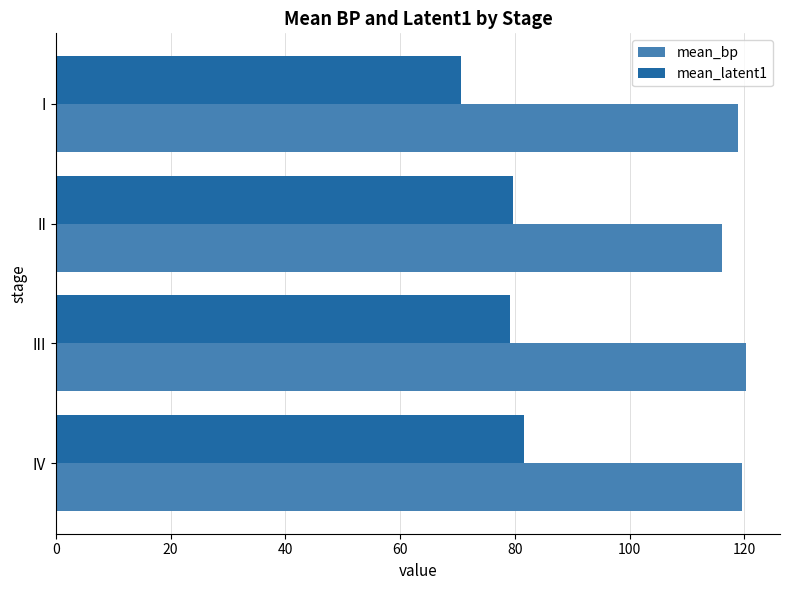

At how many categories does at least one series exceed 82?

4